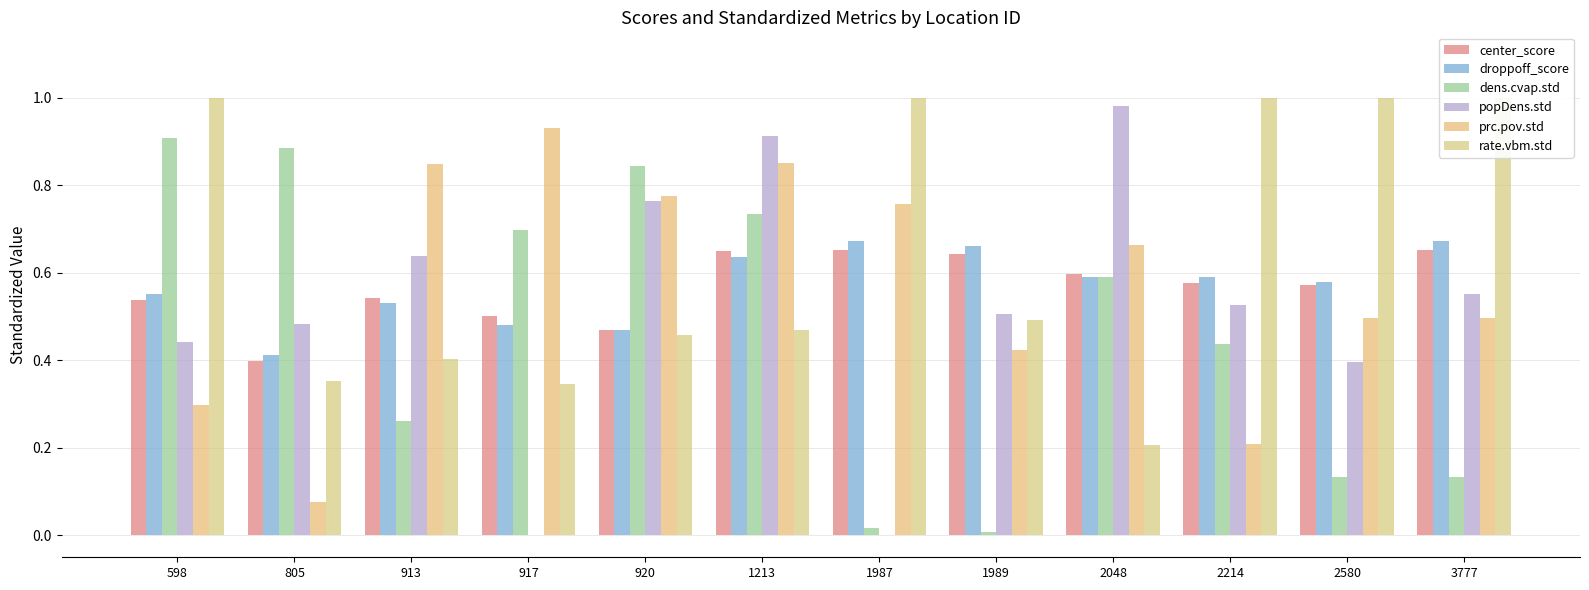

What is the value of the rate.vbm.std bar at the 4th from the left?

0.3